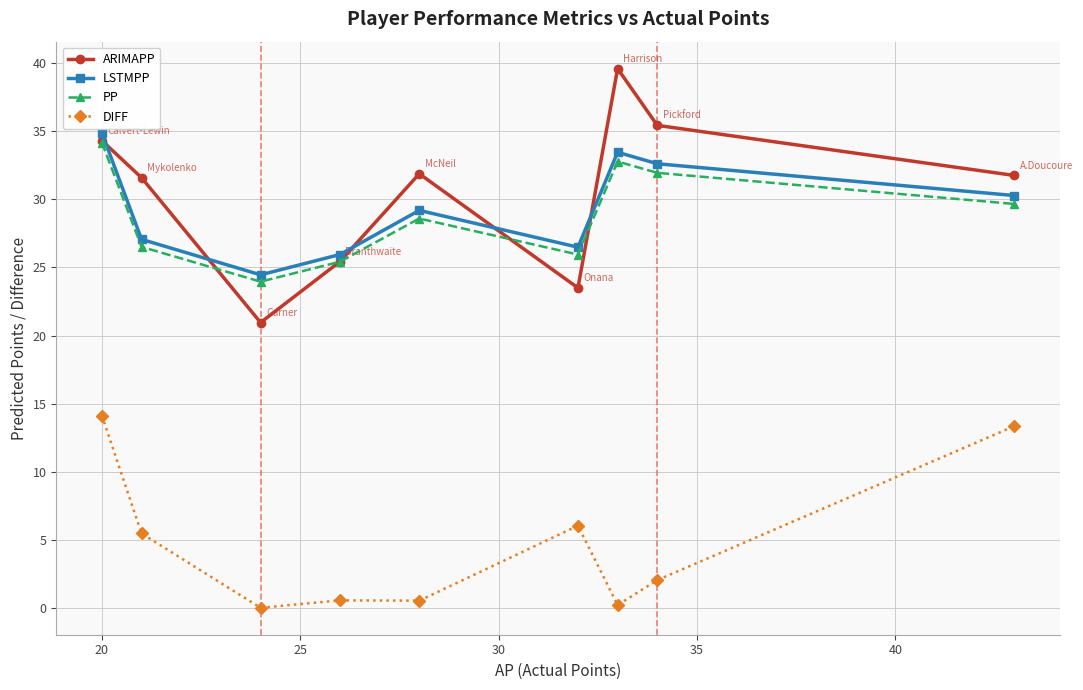

Which series has the largest range (max minus min)?

ARIMAPP